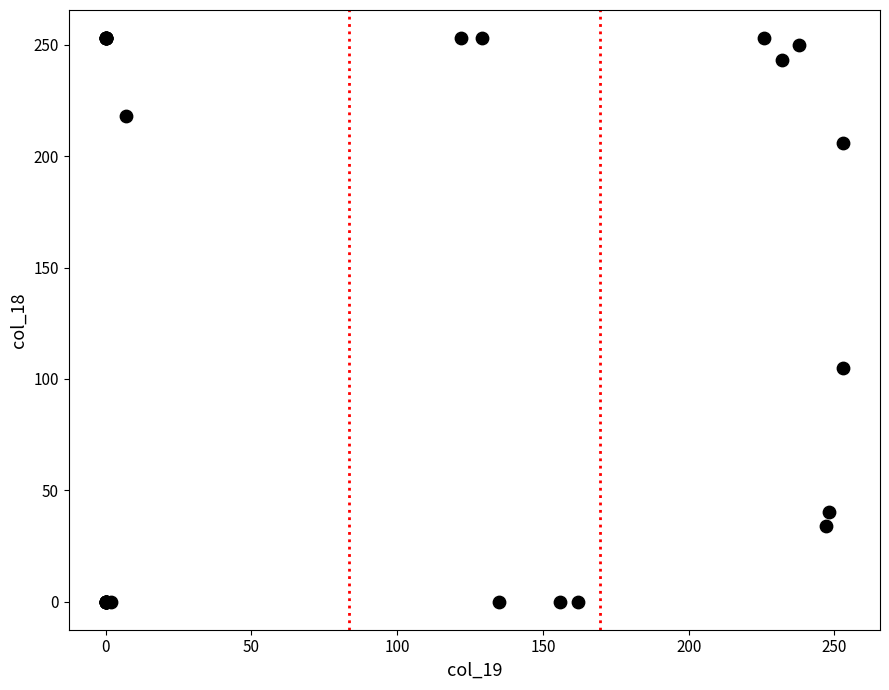

What Y value in the scatter plot is closest to 126?

105